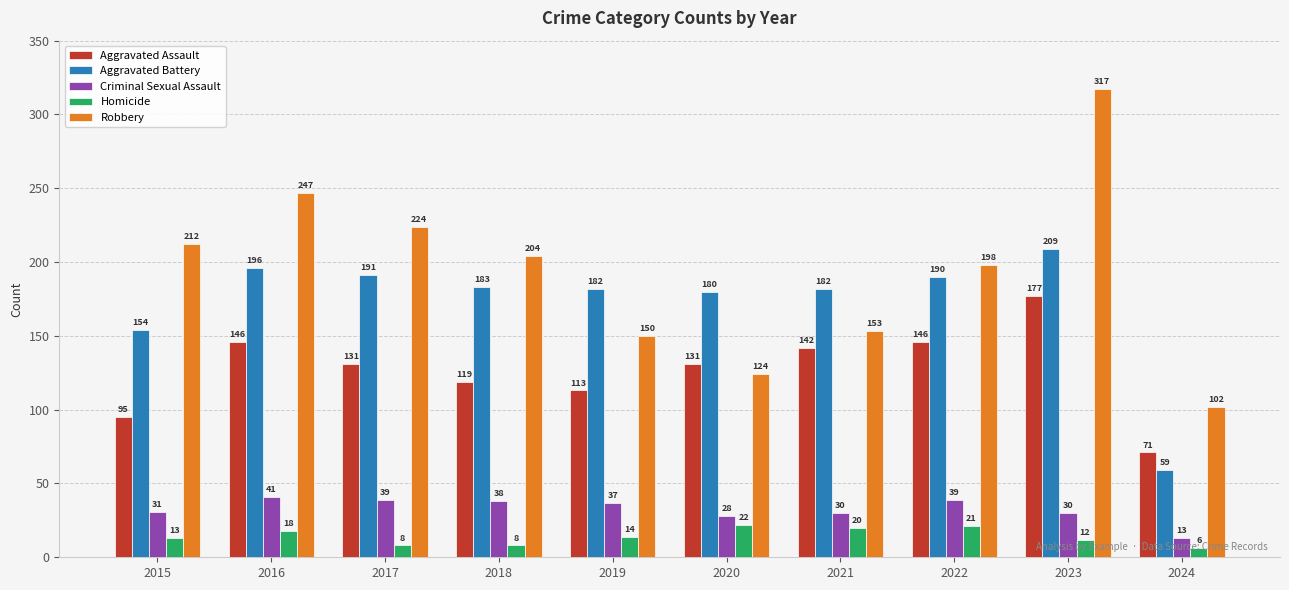

What is the sum of all Criminal Sexual Assault values?

326